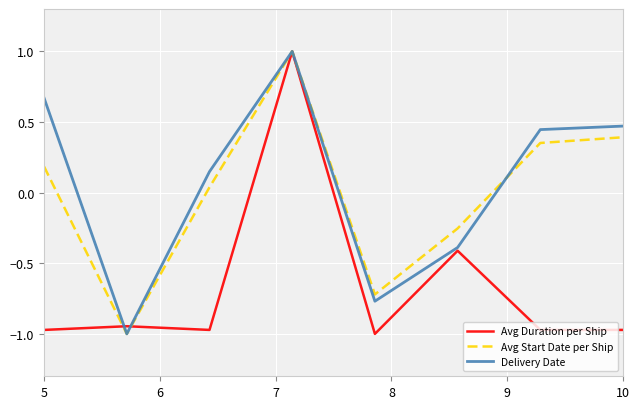

What is the highest value of the Avg Start Date per Ship series?

1.0